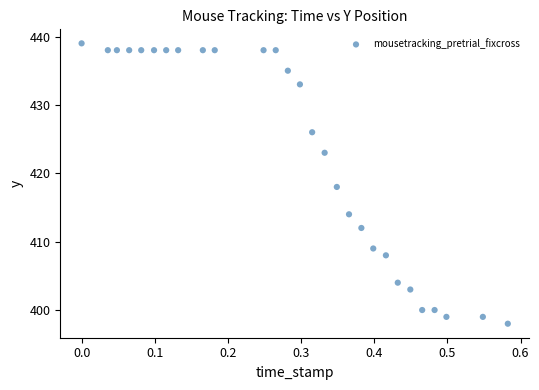

What is the range of Y values (max minus min)?

41